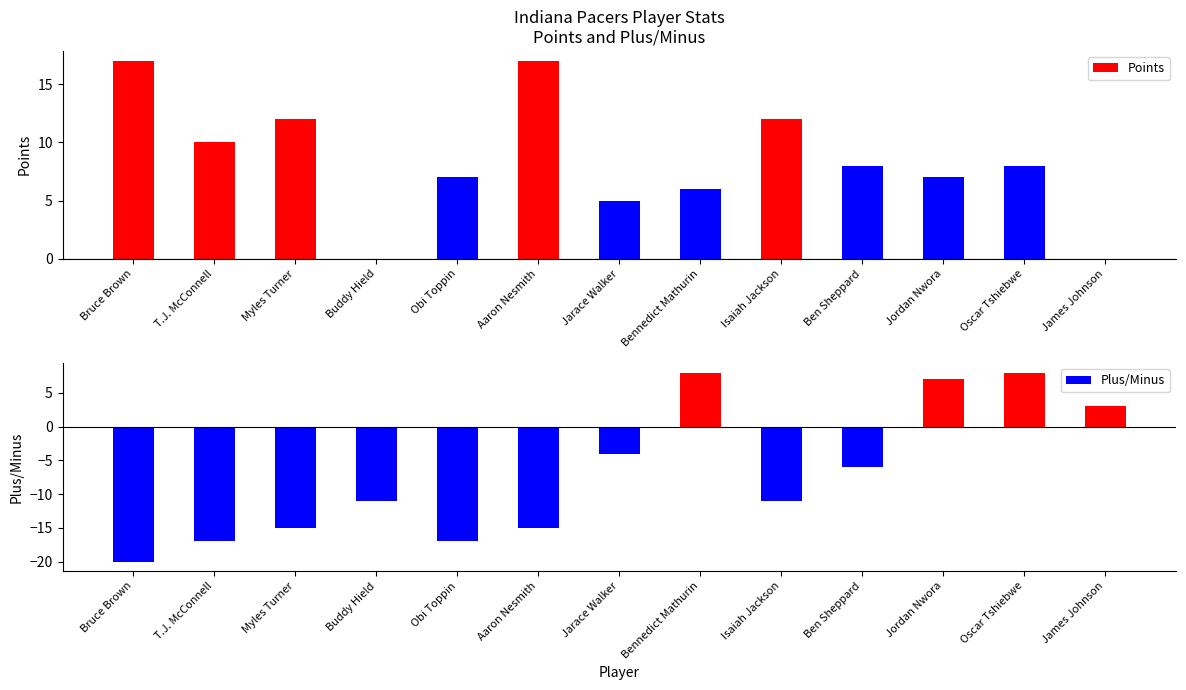

What is the lowest value of the Plus/Minus series?

-20